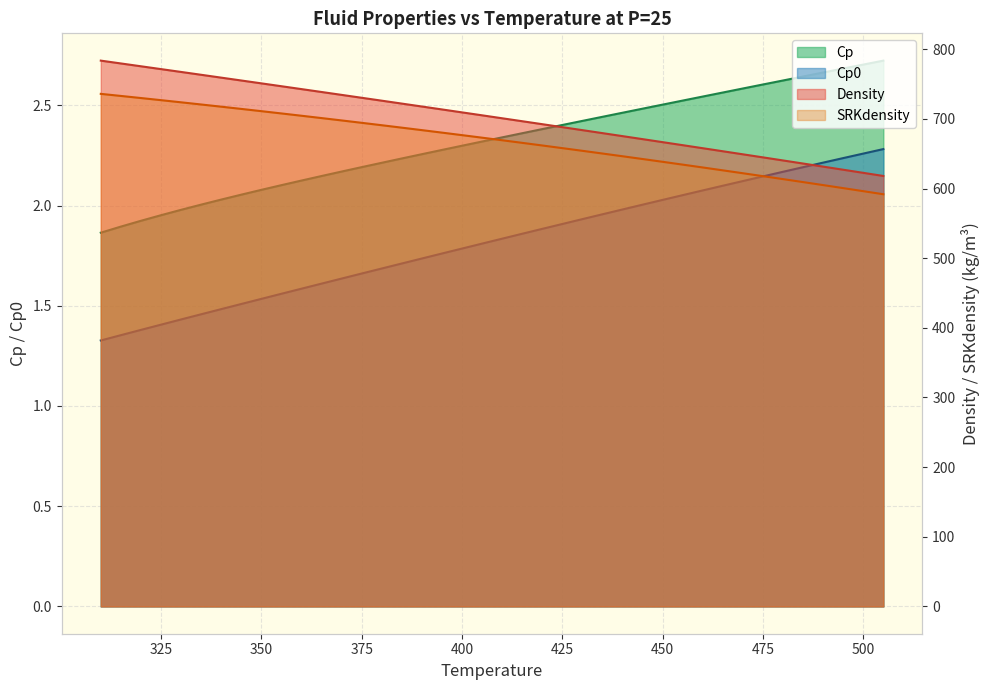

True or false: Cp0 and Density intersect in this chart.

False